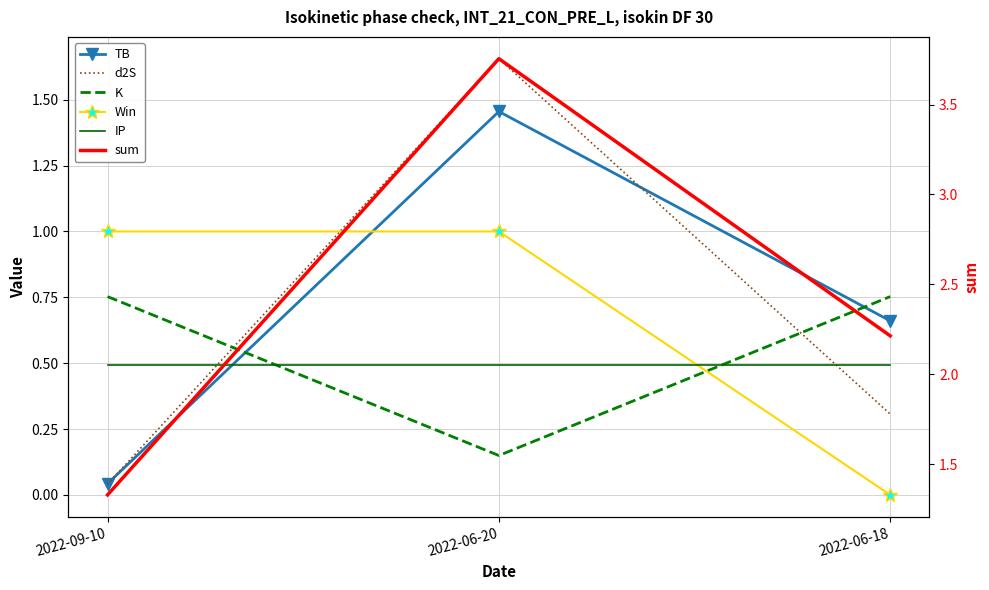

Which series changed the most between 2022-06-20 and 2022-06-18?

sum